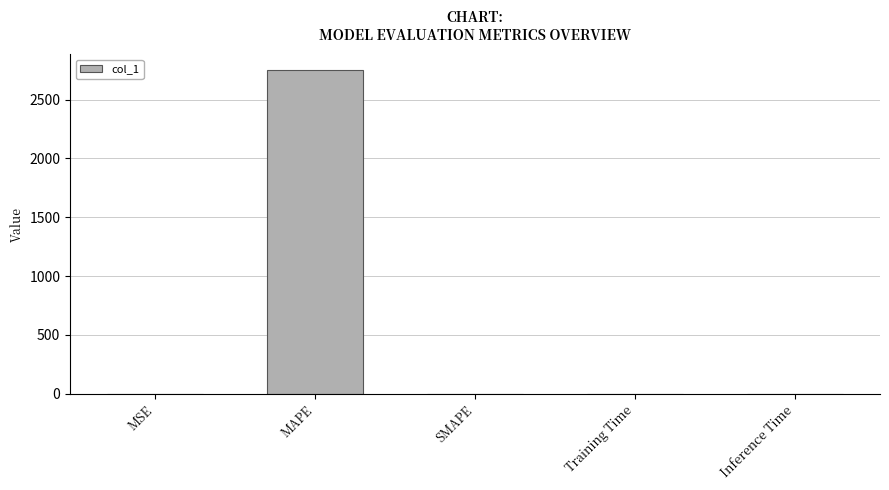

The chart shows a value of 0.0 at Training Time. True or false?

True